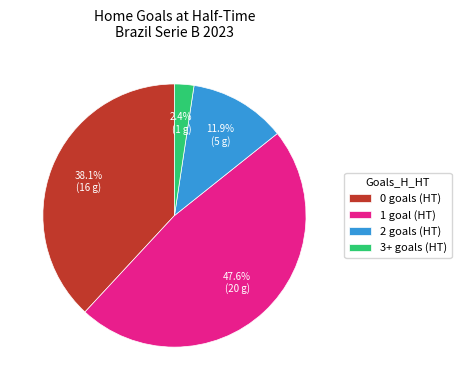

Rank the categories by value from highest to lowest.

1 goal (HT), 0 goals (HT), 2 goals (HT), 3+ goals (HT)